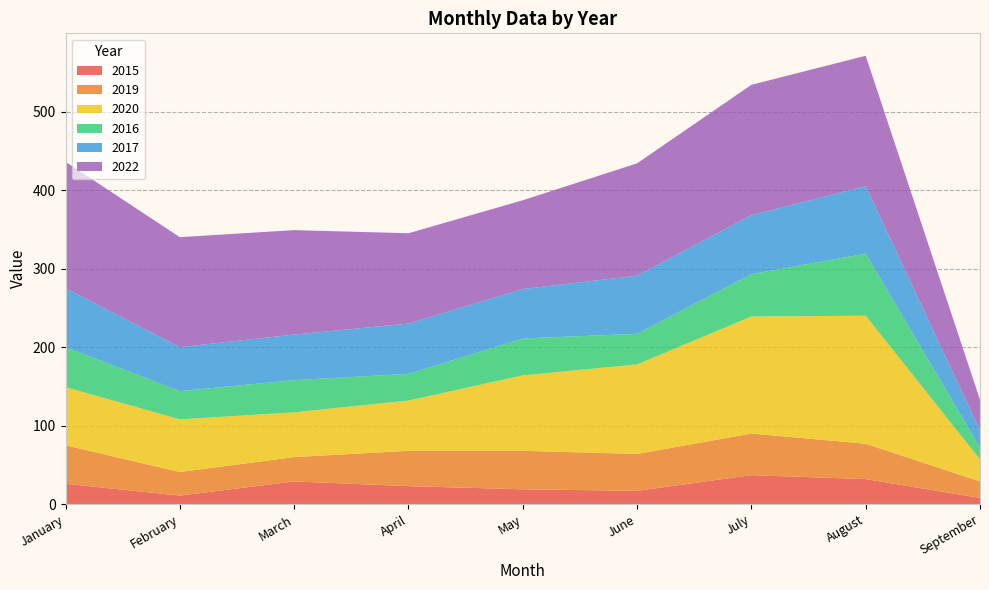

Reading right to left, transcribe all the data shown in this chart.

2015: 8	32	37	17	19	23	29	11	26
2019: 21	45	53	47	49	45	31	30	49
2020: 28	163	149	114	96	64	57	67	74
2016: 15	79	54	39	47	34	41	36	51
2017: 22	86	75	74	63	64	58	56	75
2022: 39	166	166	143	113	115	133	140	161